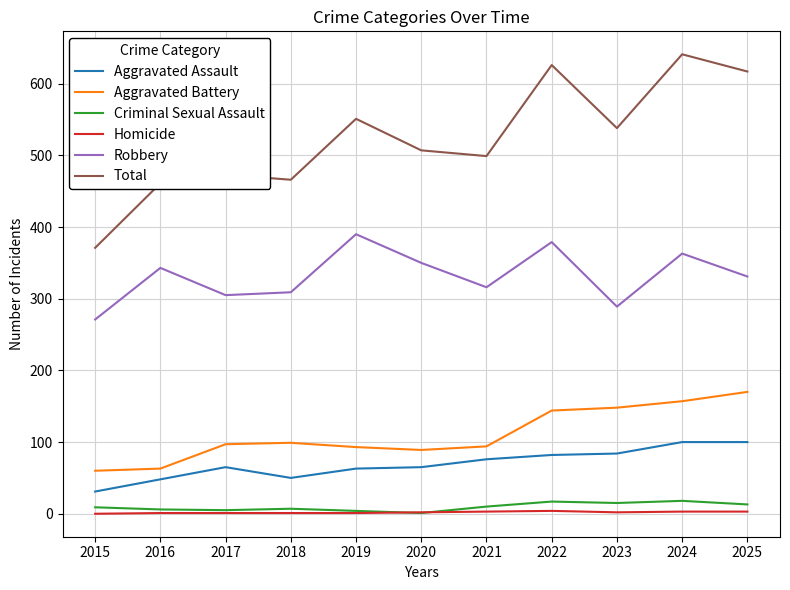

The Total series shows 461 at 2016. True or false?

True